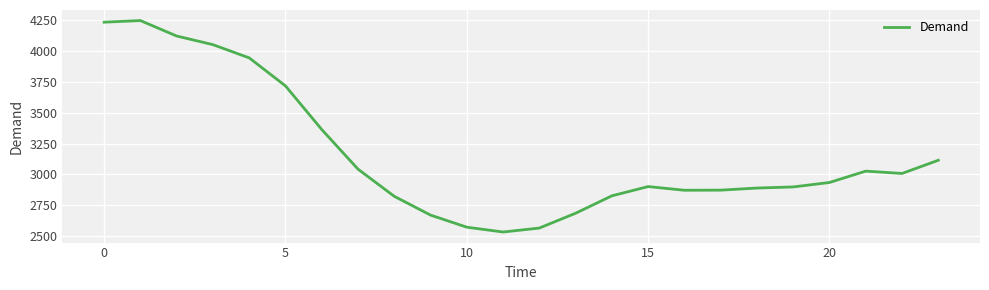

What is the greatest value displayed?

4246